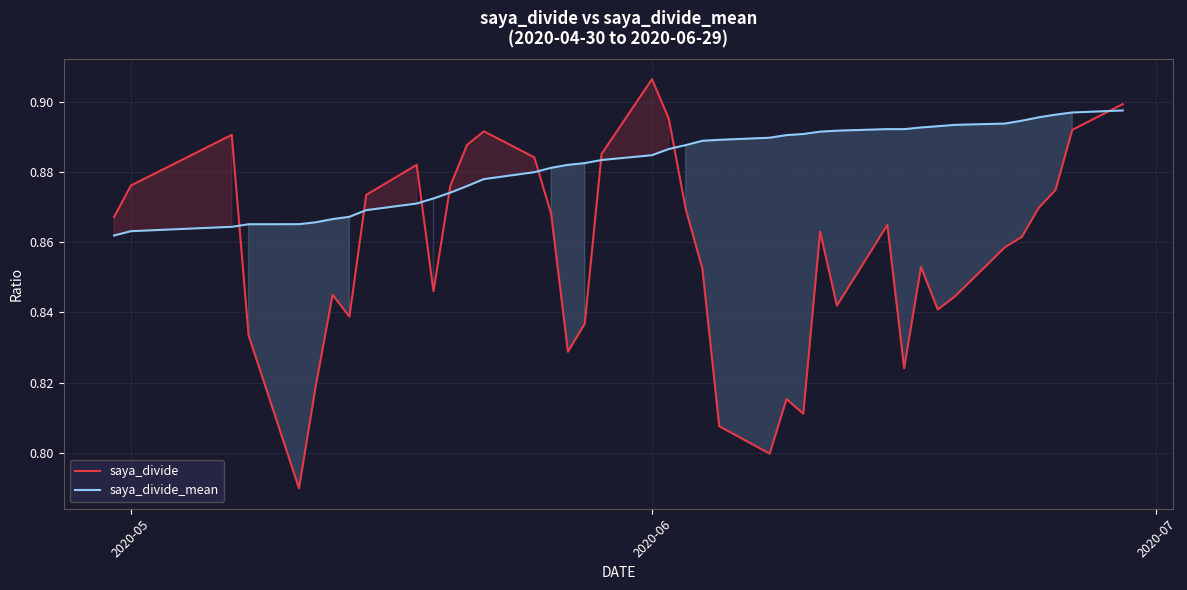

List the series in order of their overall mean, highest first.

saya_divide_mean, saya_divide